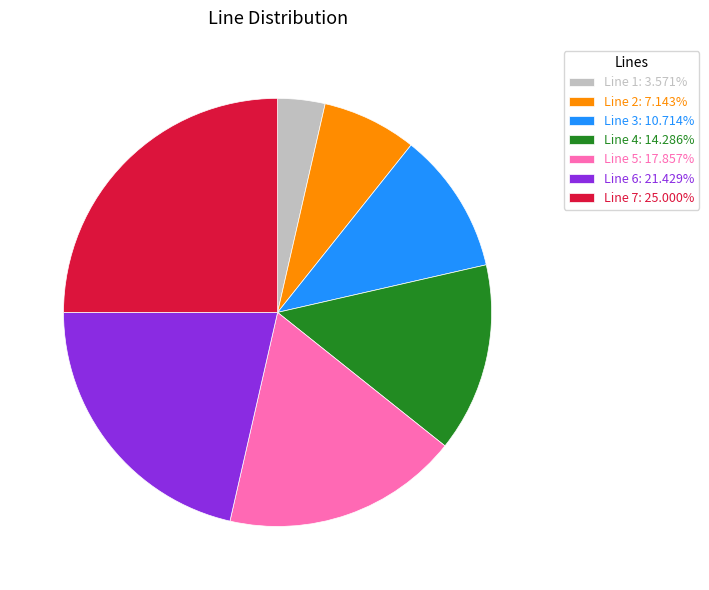

Is there any slice that represents more than half of the pie?

No